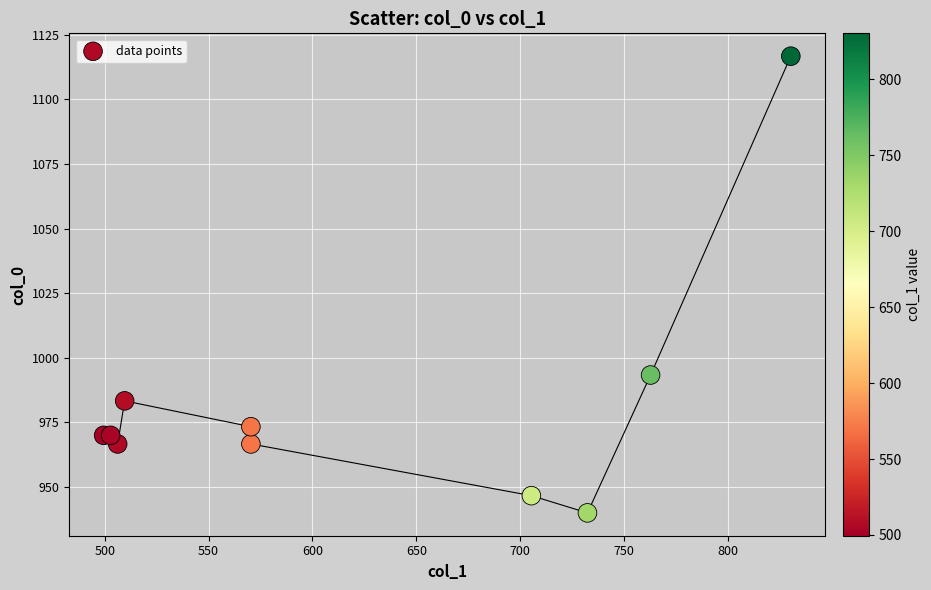

What Y value in the scatter plot is closest to 1028?

993.3